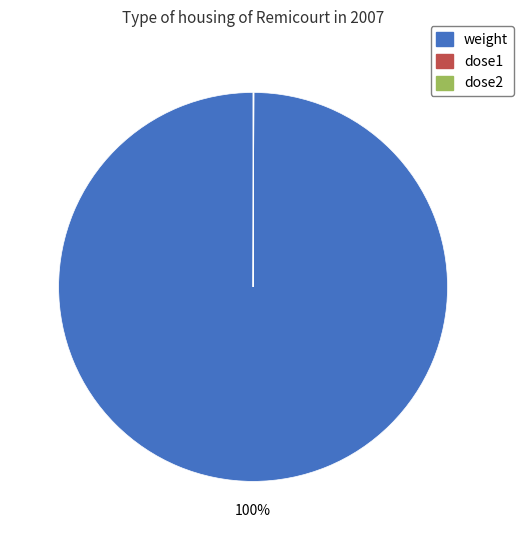

What is the majority slice?

weight